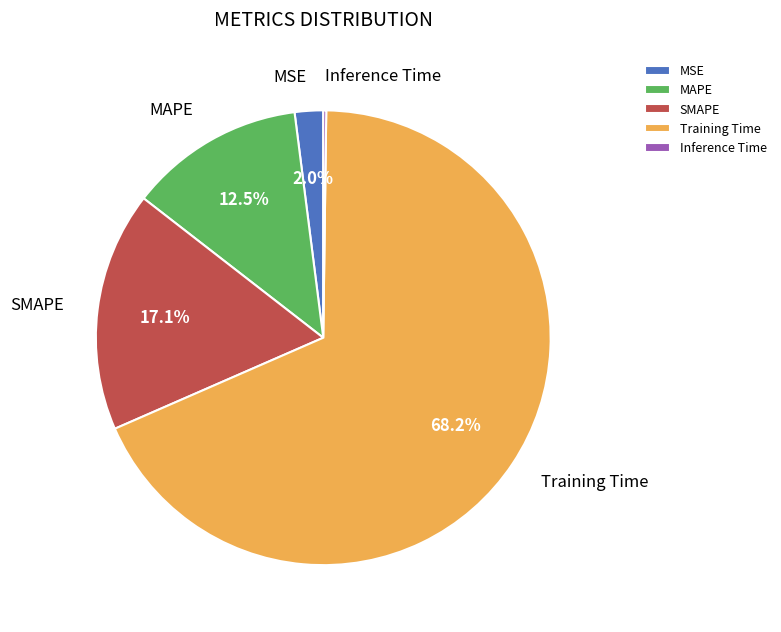

What percentage is NOT represented by SMAPE?

82.9%